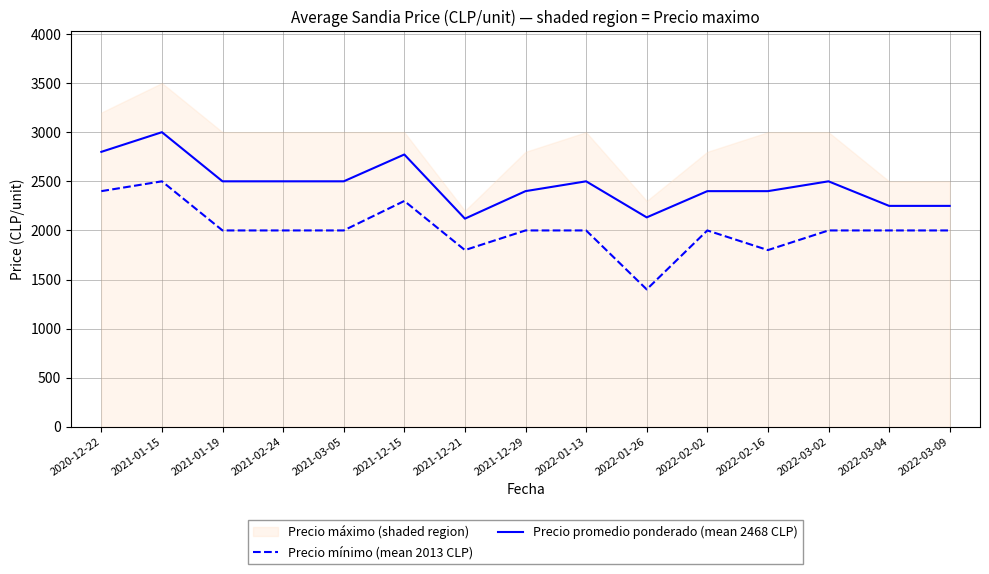

Does the chart display data point markers on the line(s)?

No